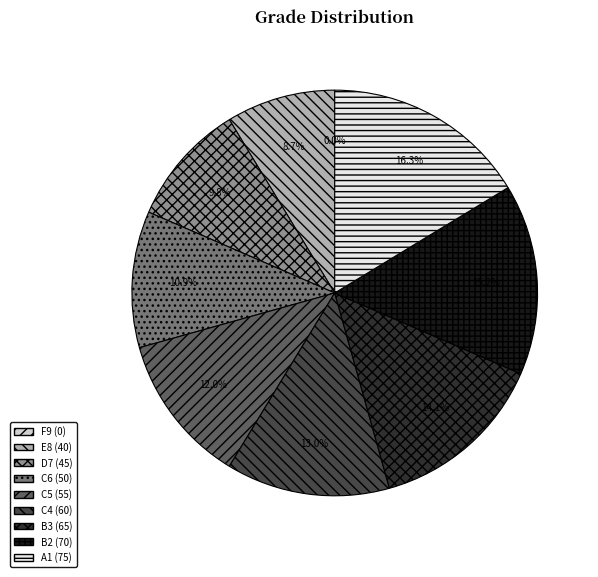

To the nearest percent, what is the difference between the E8 and F9 slice percentages?

9%